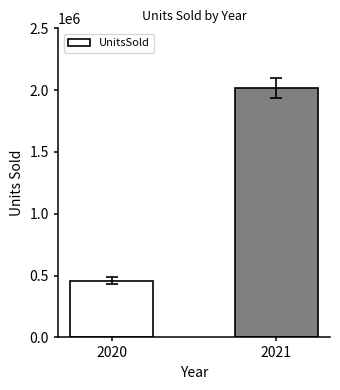

Count the values in the range 458749 to 2015512.

2